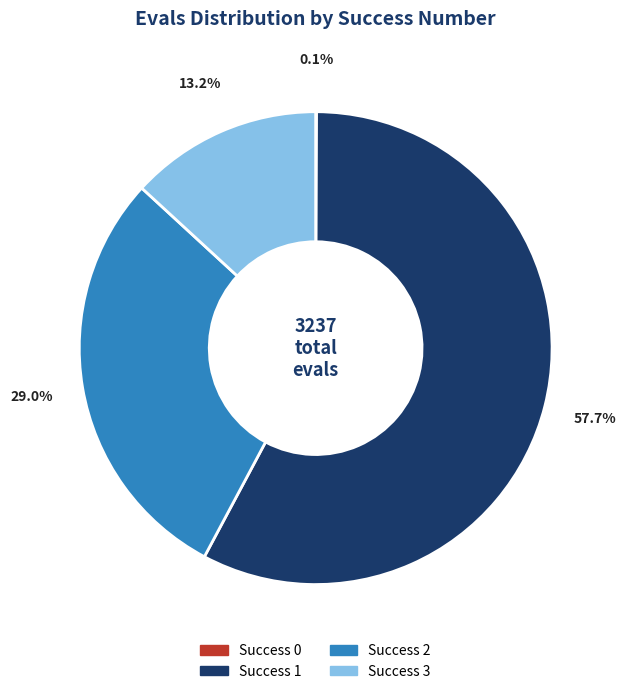

Is there a majority slice in this chart?

Yes